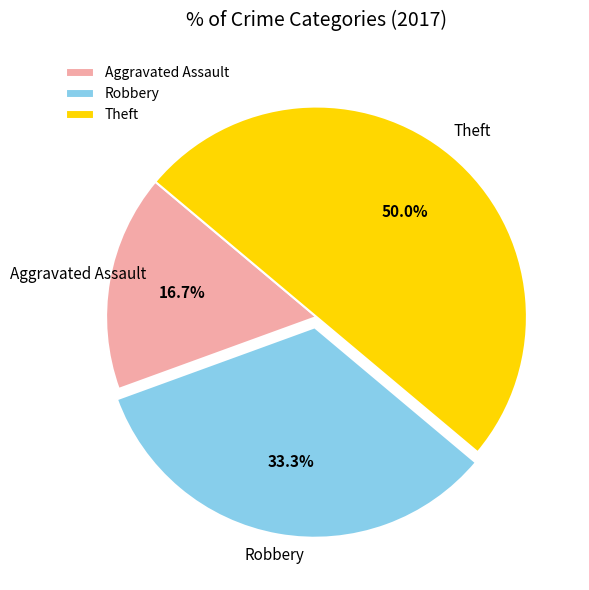

True or false: Theft accounts for 56% of the total.

False